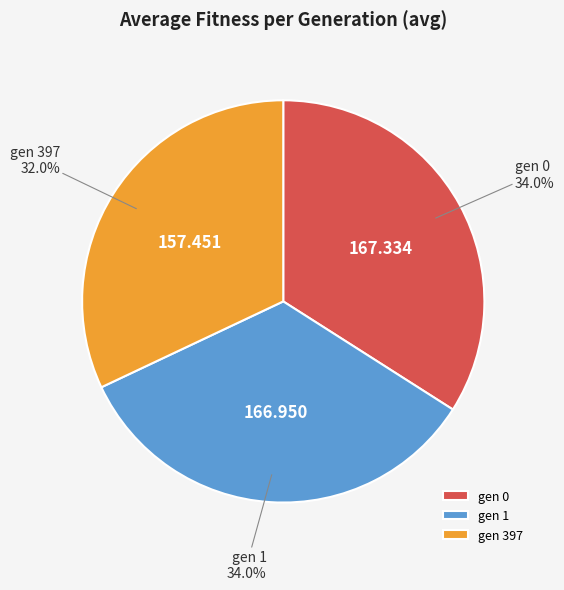

How many segments does this pie chart have?

3